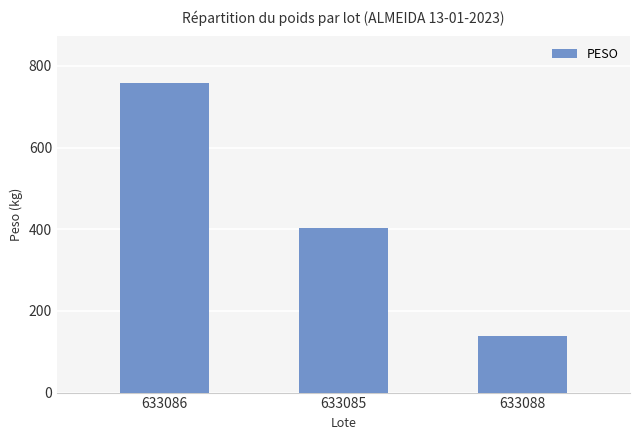

Does the chart contain any negative values?

No